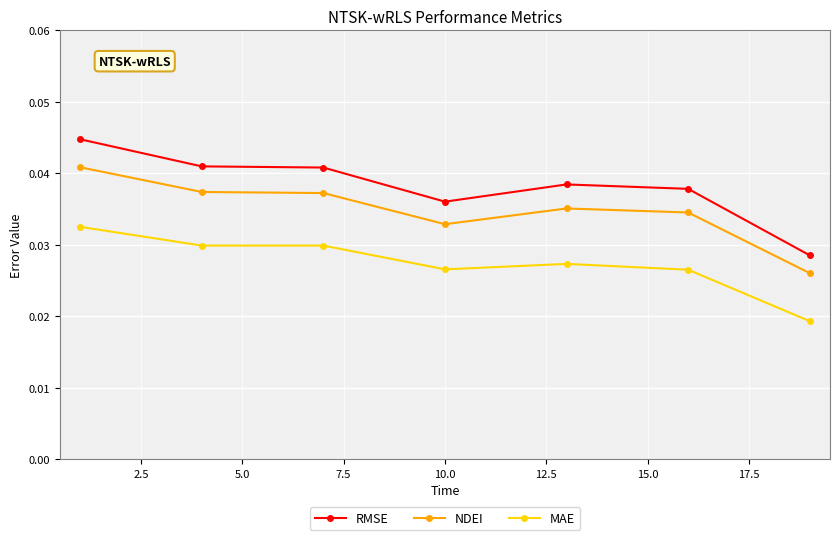

Count the number of data series in this chart.

3